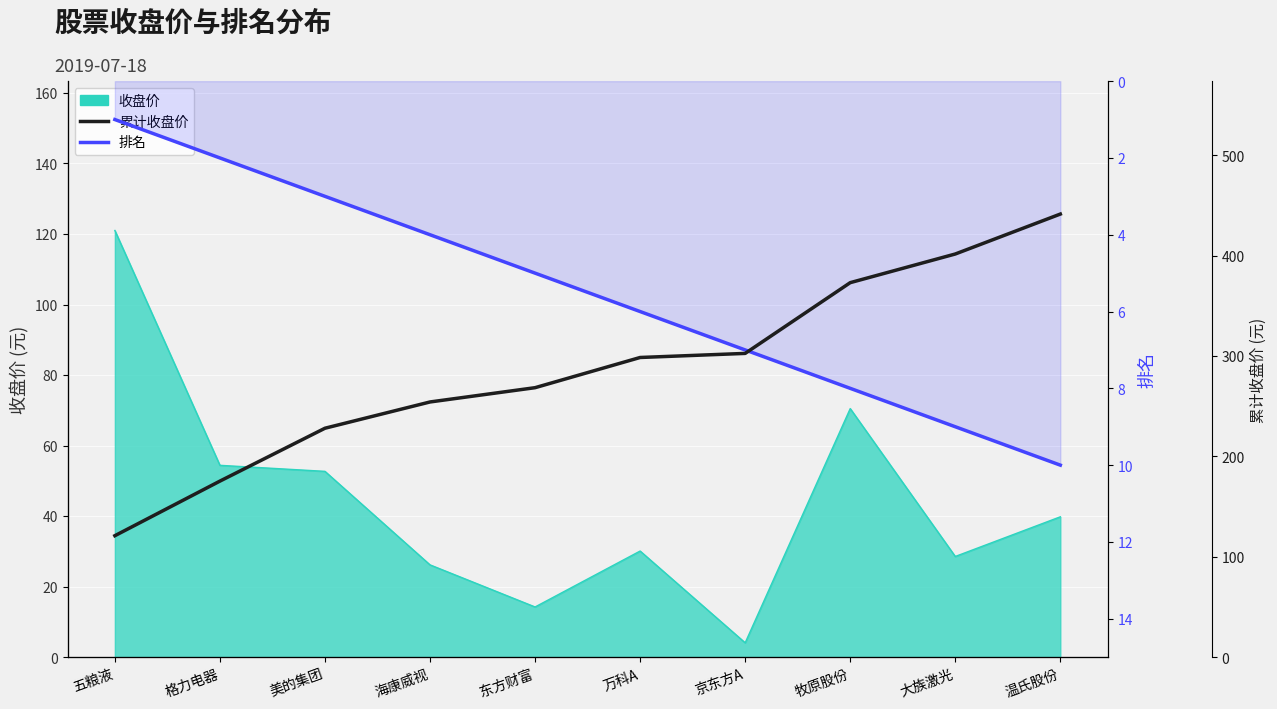

What is the difference between the highest and lowest values at 五粮液?

120.0